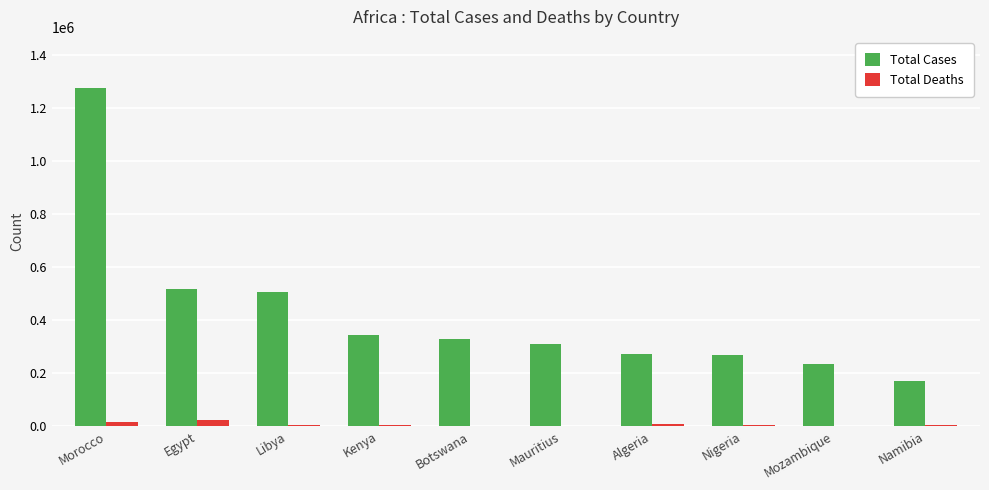

Which series has the widest spread of values?

Total Cases